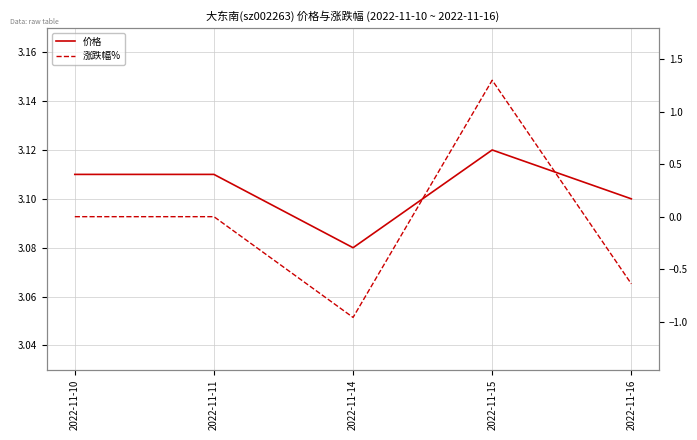

Count the number of categories in the chart.

5